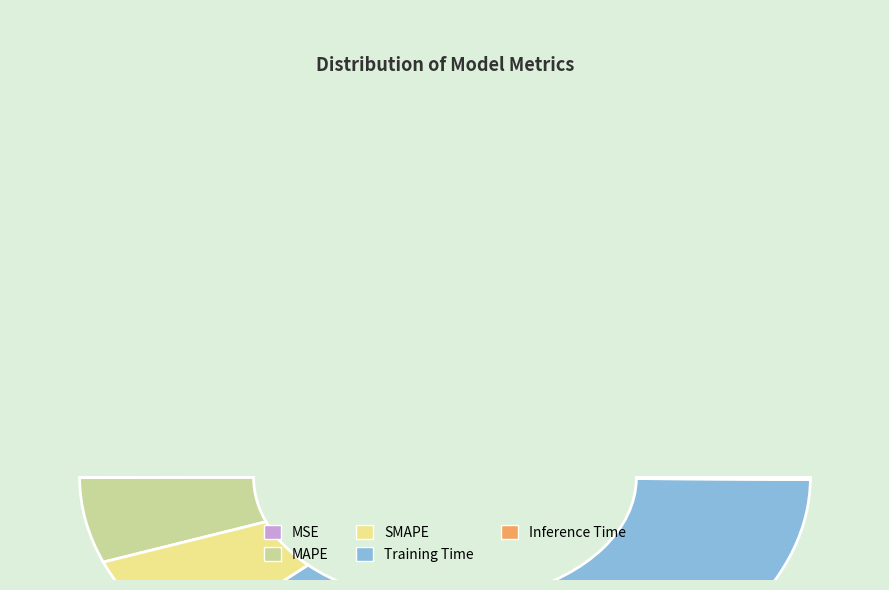

Which slice is the largest?

Training Time